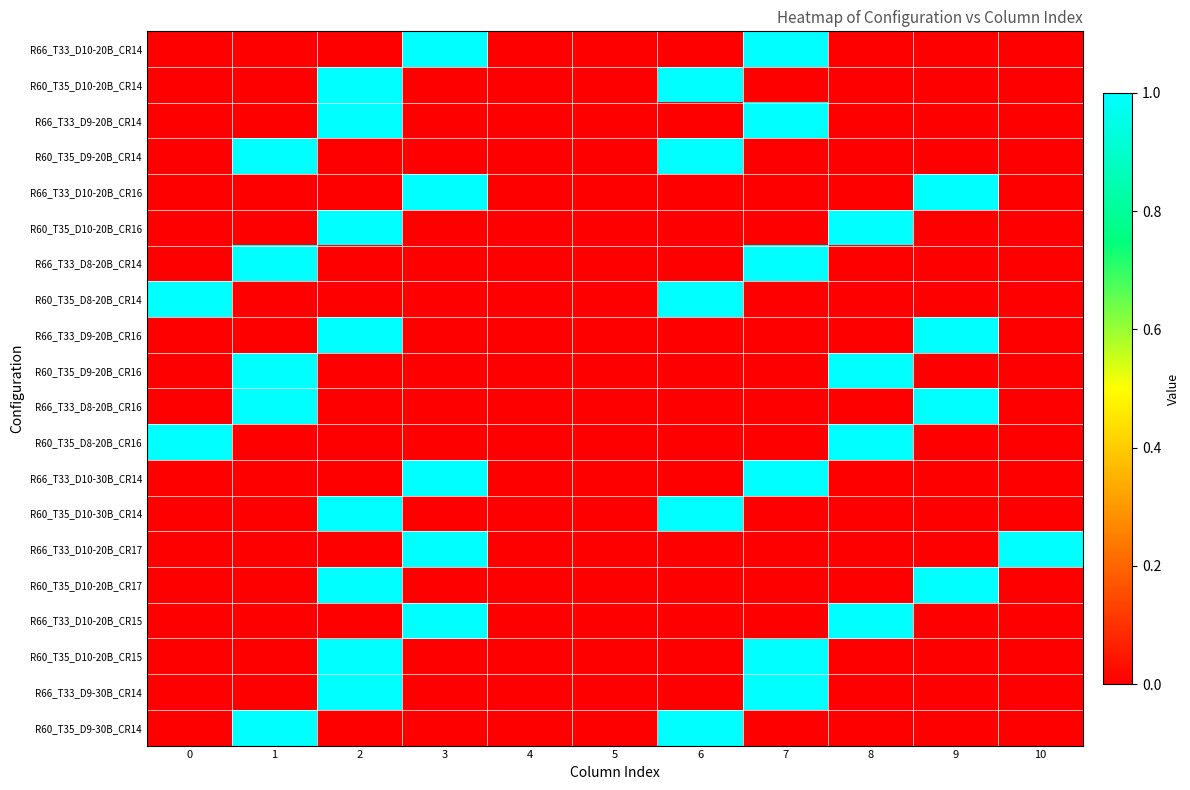

Reading right to left, list all the values displayed in this chart.

R66_T33_D10-20B_CR14: 10=0	9=0	8=0	7=1	6=0	5=0	4=0	3=1	2=0	1=0	0=0
R60_T35_D10-20B_CR14: 10=0	9=0	8=0	7=0	6=1	5=0	4=0	3=0	2=1	1=0	0=0
R66_T33_D9-20B_CR14: 10=0	9=0	8=0	7=1	6=0	5=0	4=0	3=0	2=1	1=0	0=0
R60_T35_D9-20B_CR14: 10=0	9=0	8=0	7=0	6=1	5=0	4=0	3=0	2=0	1=1	0=0
R66_T33_D10-20B_CR16: 10=0	9=1	8=0	7=0	6=0	5=0	4=0	3=1	2=0	1=0	0=0
R60_T35_D10-20B_CR16: 10=0	9=0	8=1	7=0	6=0	5=0	4=0	3=0	2=1	1=0	0=0
R66_T33_D8-20B_CR14: 10=0	9=0	8=0	7=1	6=0	5=0	4=0	3=0	2=0	1=1	0=0
R60_T35_D8-20B_CR14: 10=0	9=0	8=0	7=0	6=1	5=0	4=0	3=0	2=0	1=0	0=1
R66_T33_D9-20B_CR16: 10=0	9=1	8=0	7=0	6=0	5=0	4=0	3=0	2=1	1=0	0=0
R60_T35_D9-20B_CR16: 10=0	9=0	8=1	7=0	6=0	5=0	4=0	3=0	2=0	1=1	0=0
R66_T33_D8-20B_CR16: 10=0	9=1	8=0	7=0	6=0	5=0	4=0	3=0	2=0	1=1	0=0
R60_T35_D8-20B_CR16: 10=0	9=0	8=1	7=0	6=0	5=0	4=0	3=0	2=0	1=0	0=1
R66_T33_D10-30B_CR14: 10=0	9=0	8=0	7=1	6=0	5=0	4=0	3=1	2=0	1=0	0=0
R60_T35_D10-30B_CR14: 10=0	9=0	8=0	7=0	6=1	5=0	4=0	3=0	2=1	1=0	0=0
R66_T33_D10-20B_CR17: 10=1	9=0	8=0	7=0	6=0	5=0	4=0	3=1	2=0	1=0	0=0
R60_T35_D10-20B_CR17: 10=0	9=1	8=0	7=0	6=0	5=0	4=0	3=0	2=1	1=0	0=0
R66_T33_D10-20B_CR15: 10=0	9=0	8=1	7=0	6=0	5=0	4=0	3=1	2=0	1=0	0=0
R60_T35_D10-20B_CR15: 10=0	9=0	8=0	7=1	6=0	5=0	4=0	3=0	2=1	1=0	0=0
R66_T33_D9-30B_CR14: 10=0	9=0	8=0	7=1	6=0	5=0	4=0	3=0	2=1	1=0	0=0
R60_T35_D9-30B_CR14: 10=0	9=0	8=0	7=0	6=1	5=0	4=0	3=0	2=0	1=1	0=0